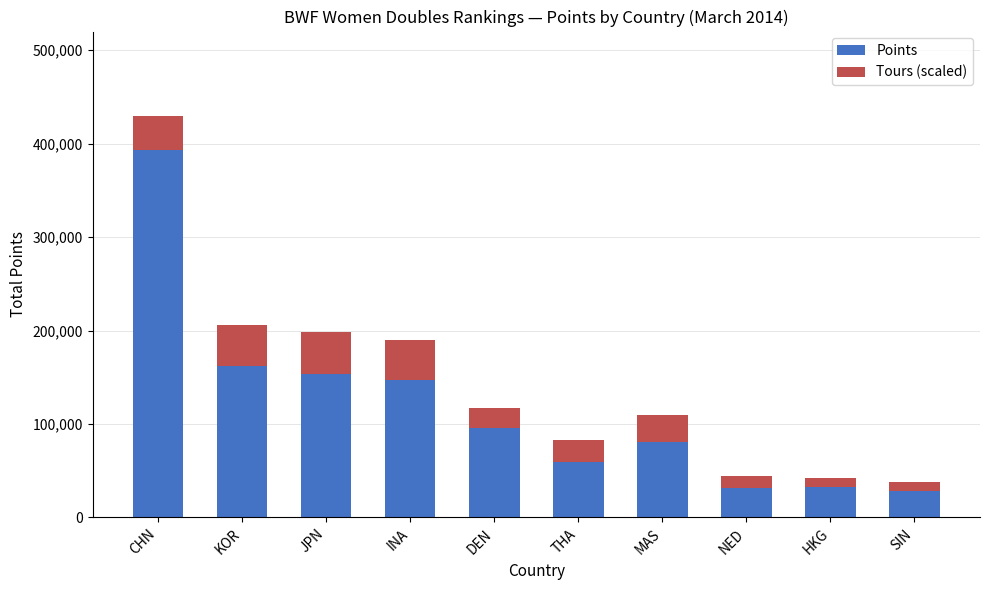

What is the sum of the Points values at THA and JPN?

213148